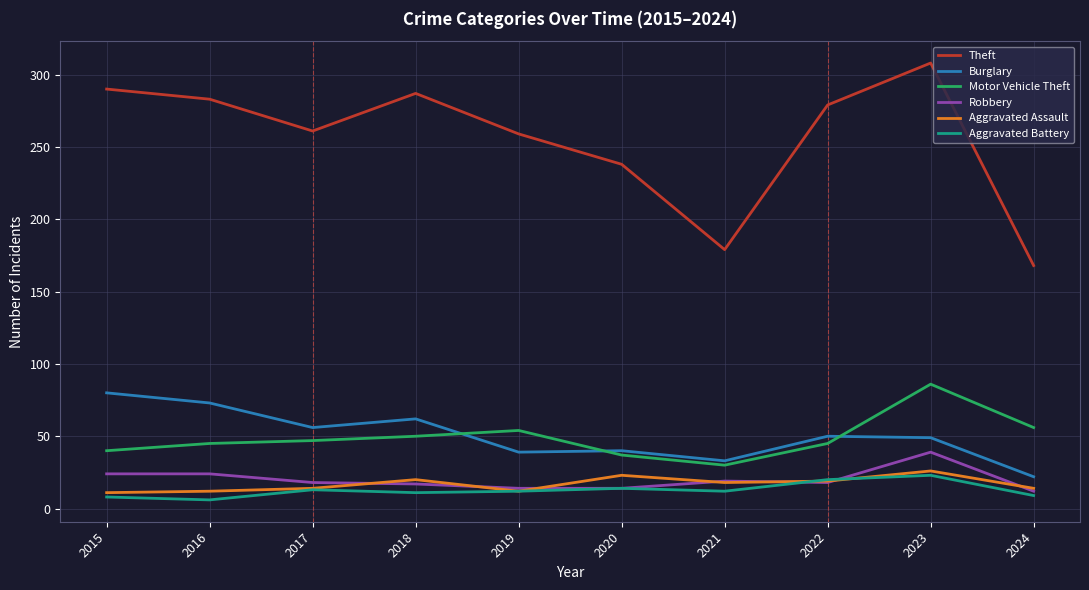

Is this an area chart (filled region under the line)?

No